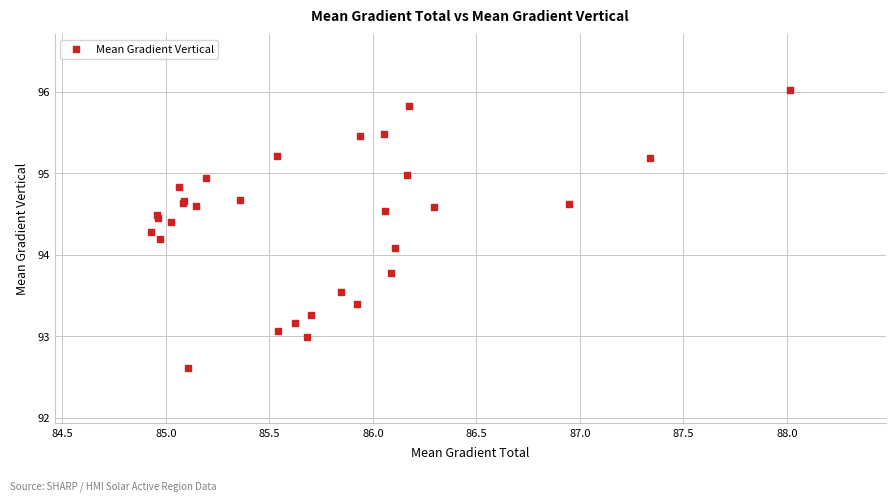

What Y value in the scatter plot is closest to 94?

94.1